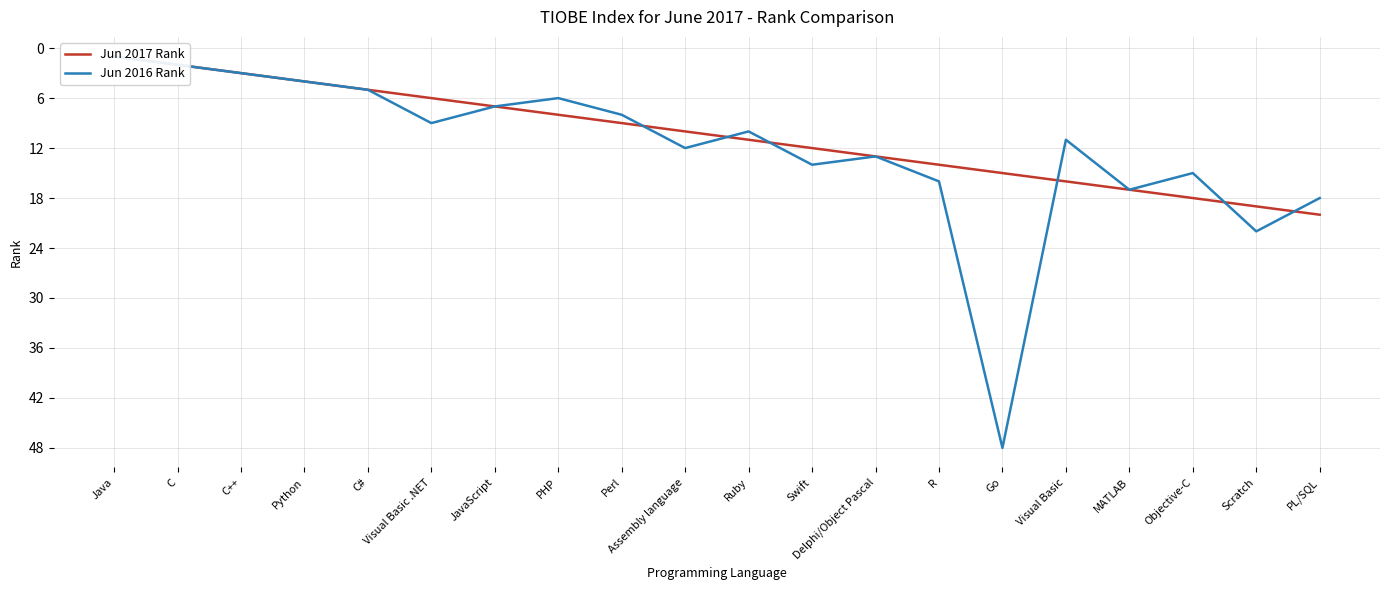

In Jun 2016 Rank, how many points are lower than both neighbors (excluding endpoints)?

5